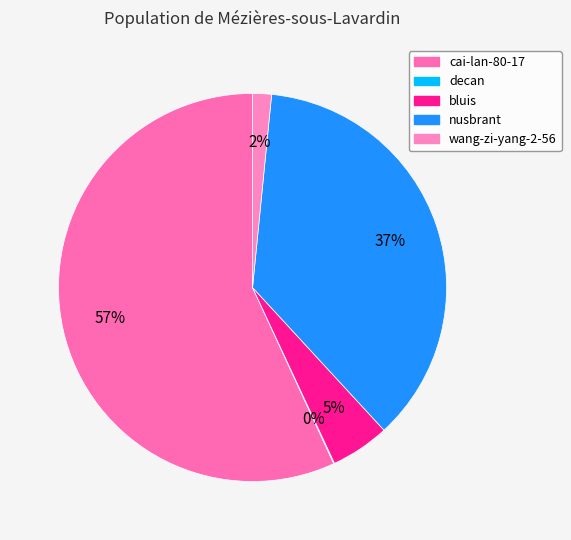

To the nearest percent, what is the combined percentage of decan and wang-zi-yang-2-56?

2%